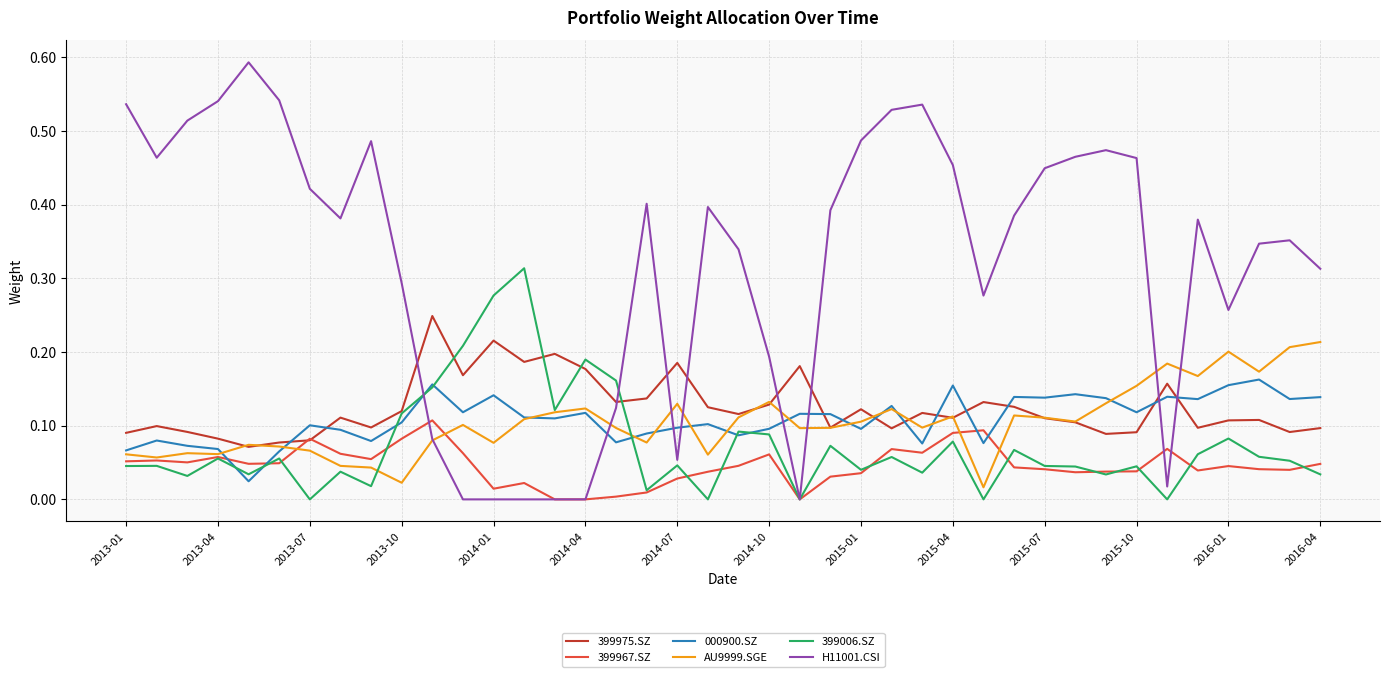

Which series has the largest total across all categories?

H11001.CSI